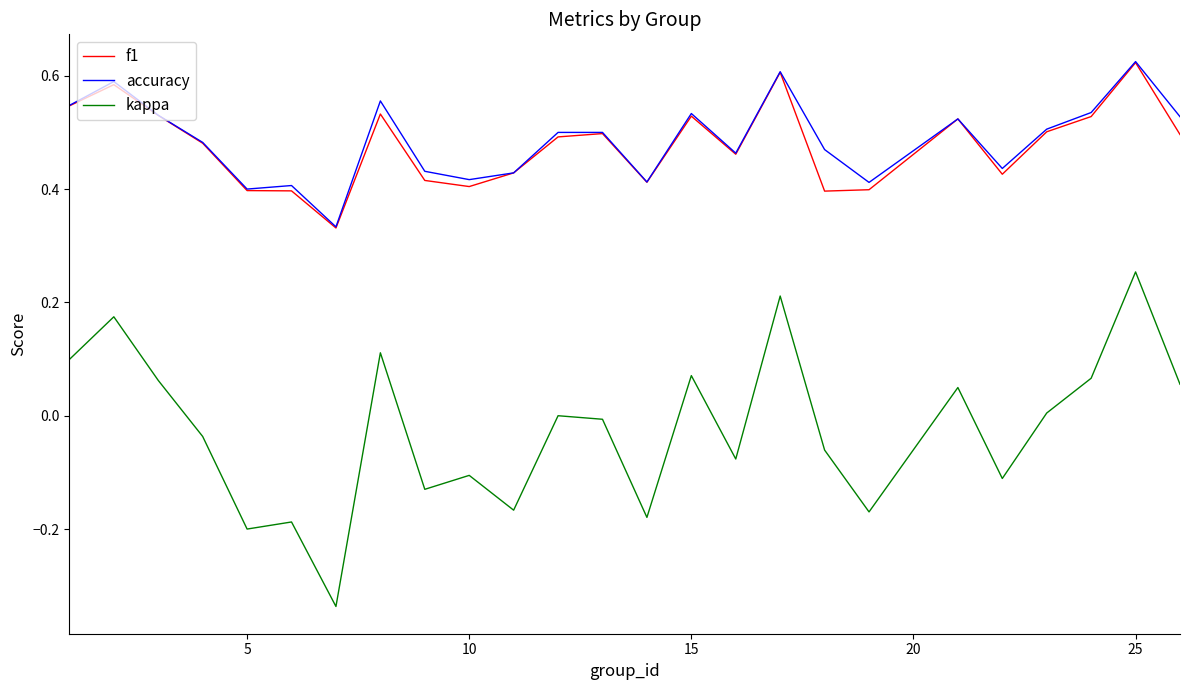

Which series has the widest spread of values?

kappa